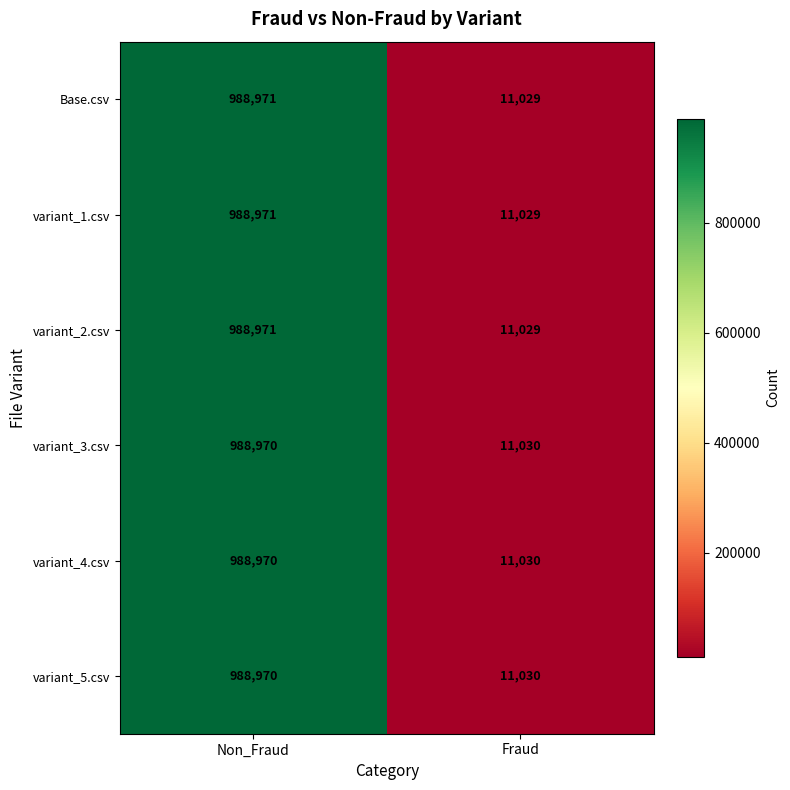

Reading left to right, list all the values displayed in this chart.

Base.csv: Non_Fraud=988971	Fraud=11029
variant_1.csv: Non_Fraud=988971	Fraud=11029
variant_2.csv: Non_Fraud=988971	Fraud=11029
variant_3.csv: Non_Fraud=988970	Fraud=11030
variant_4.csv: Non_Fraud=988970	Fraud=11030
variant_5.csv: Non_Fraud=988970	Fraud=11030